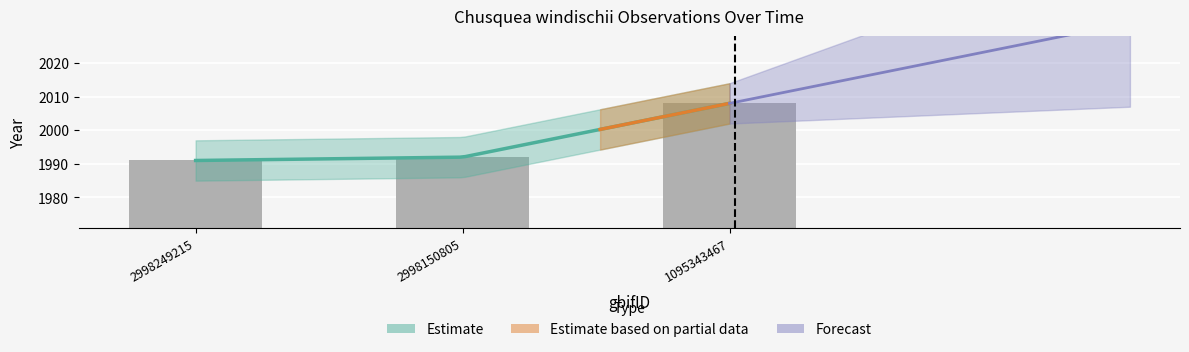

Where is the data nearest to the value 1999?

2998150805